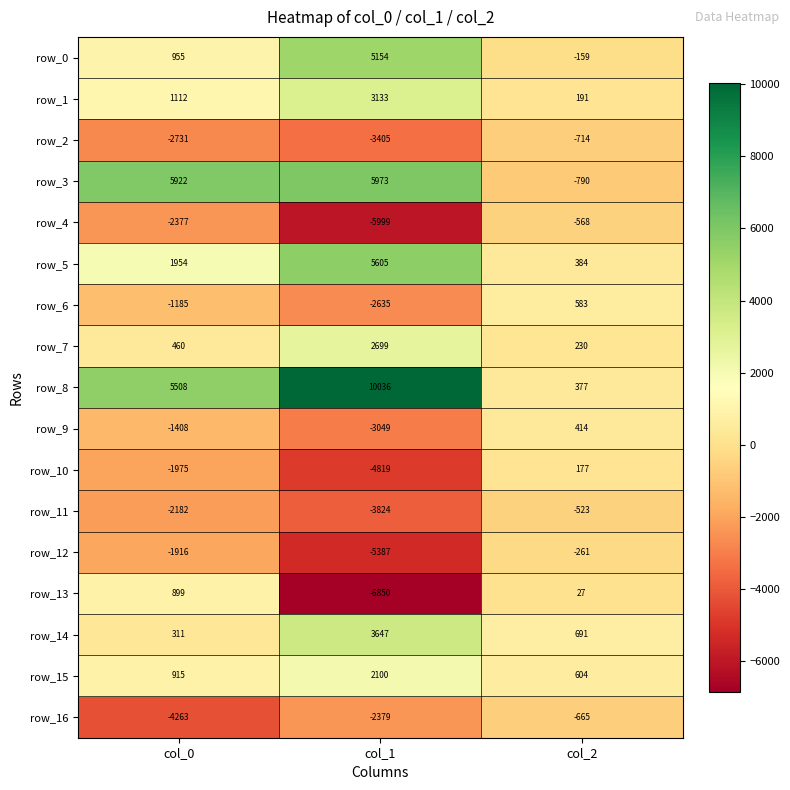

The row_9 series shows 87.5 at col_2. True or false?

False